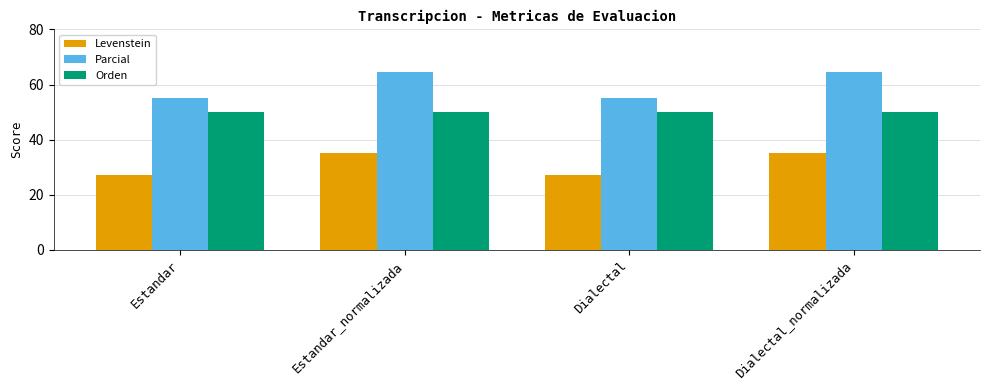

What is the average value of the Orden series?

50.0